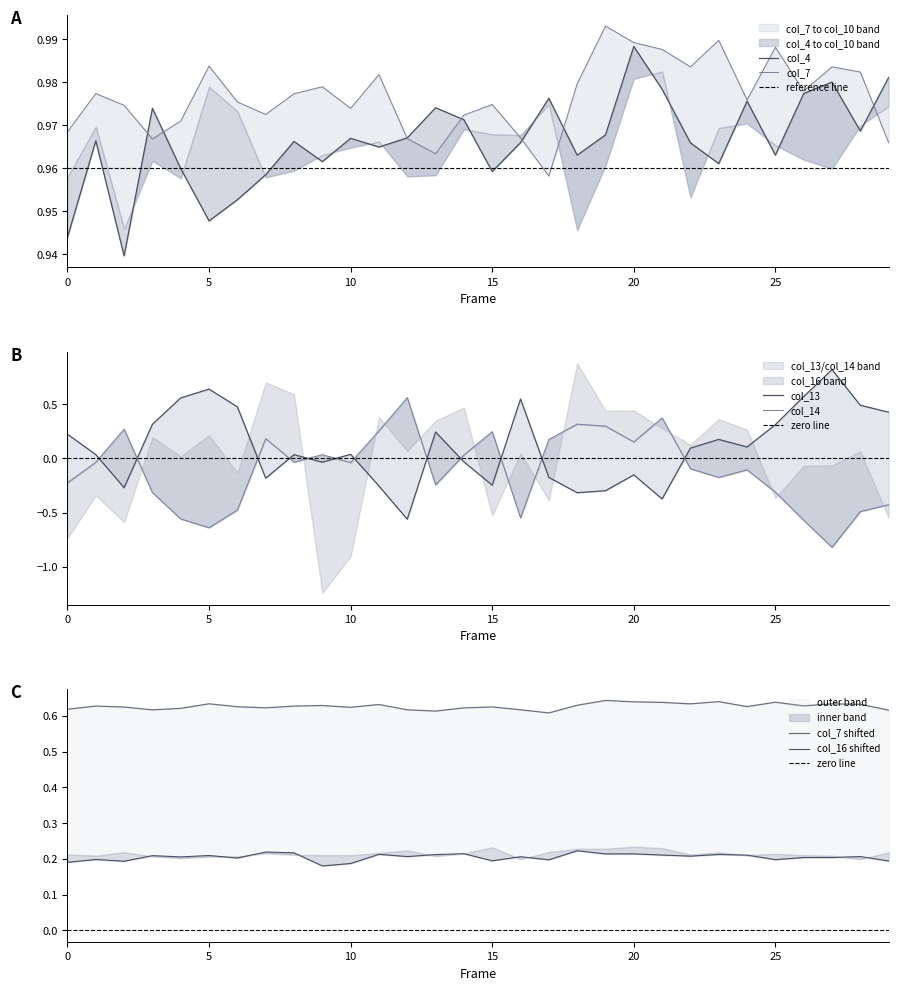

True or false: col_4 and col_7 cross at least once.

True